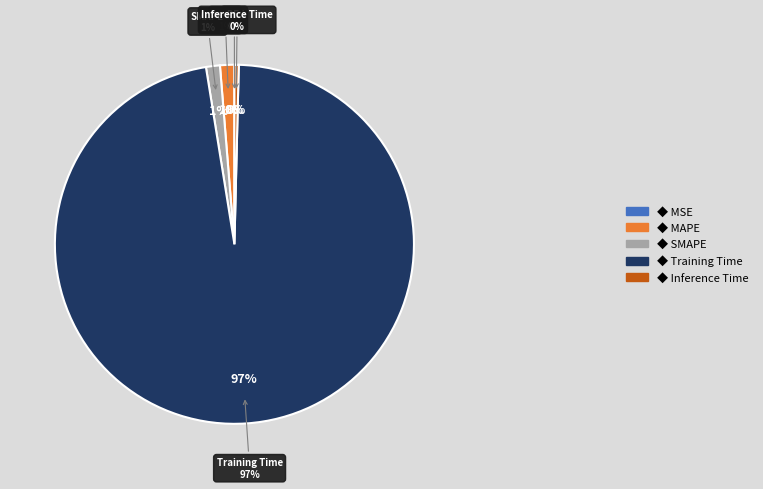

Which slice is the largest?

Training Time